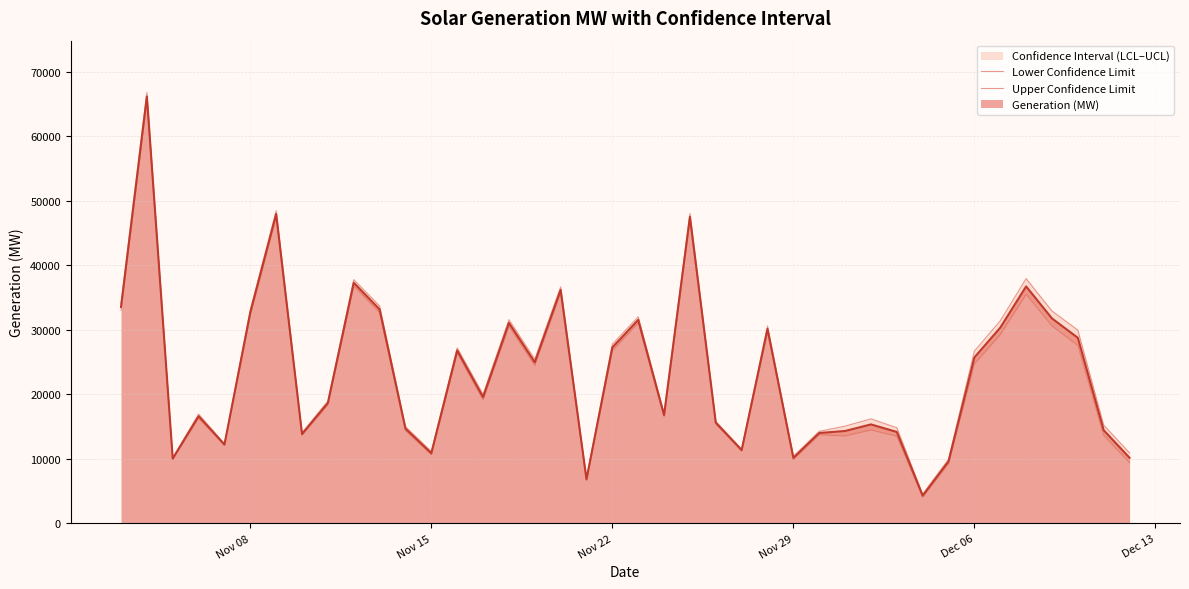

What is the minimum value for Generation (MW)?

4290.4